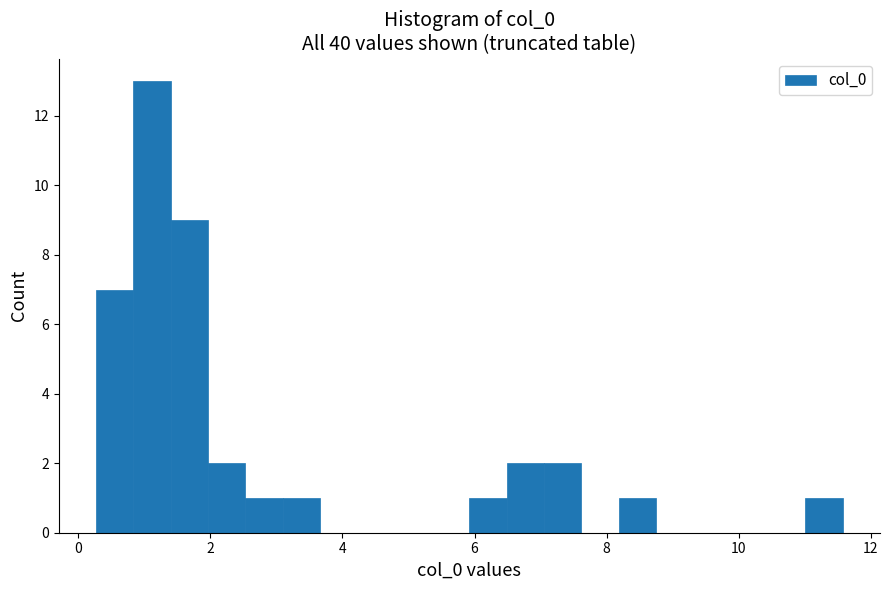

Read against the x-axis, roughly where is the centre of the tallest bar?

1.2